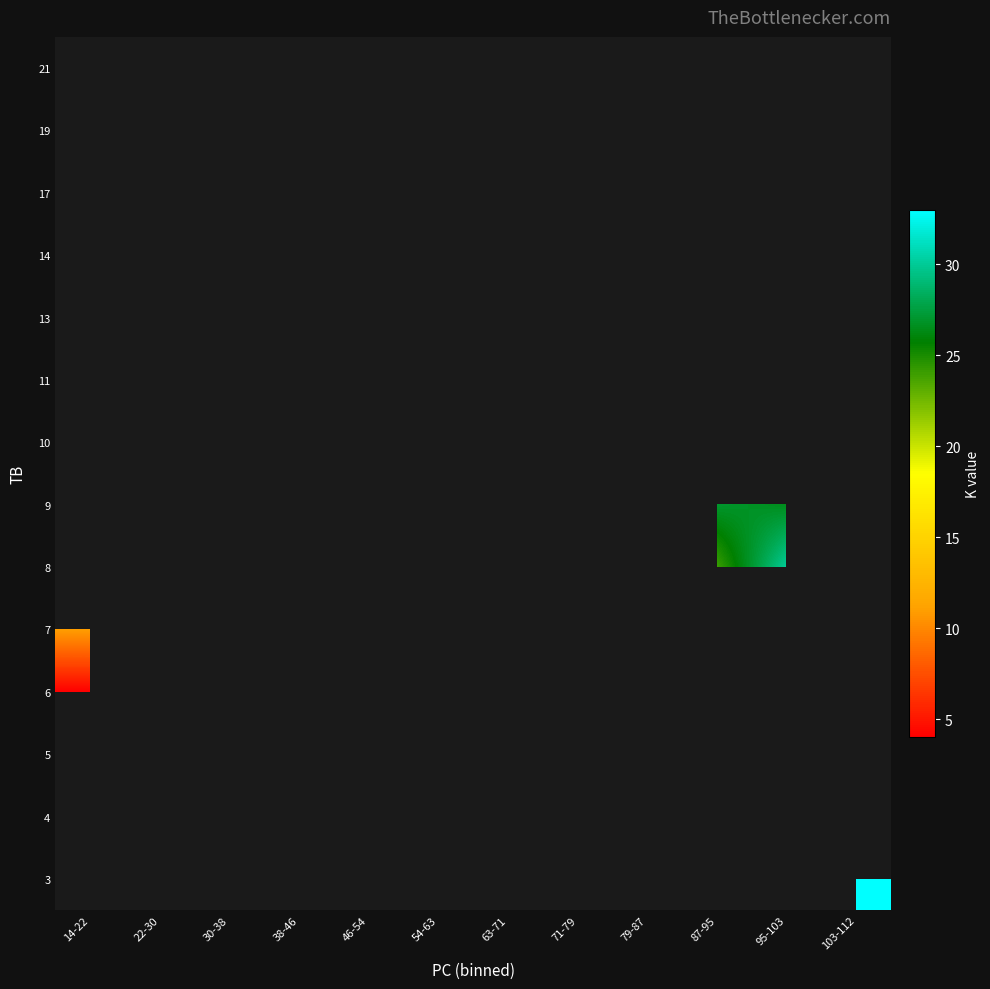

How many categories are shown in the chart?

12